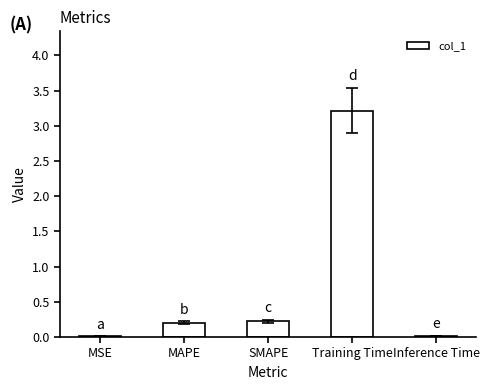

The chart shows a value of 0.2 at SMAPE. True or false?

True